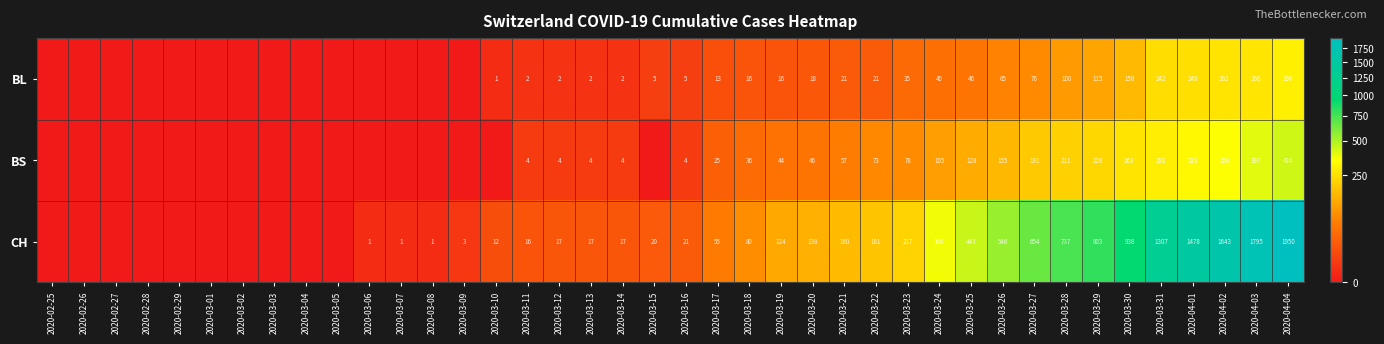

What is the spread (max minus min) of values at 2020-03-19?

108